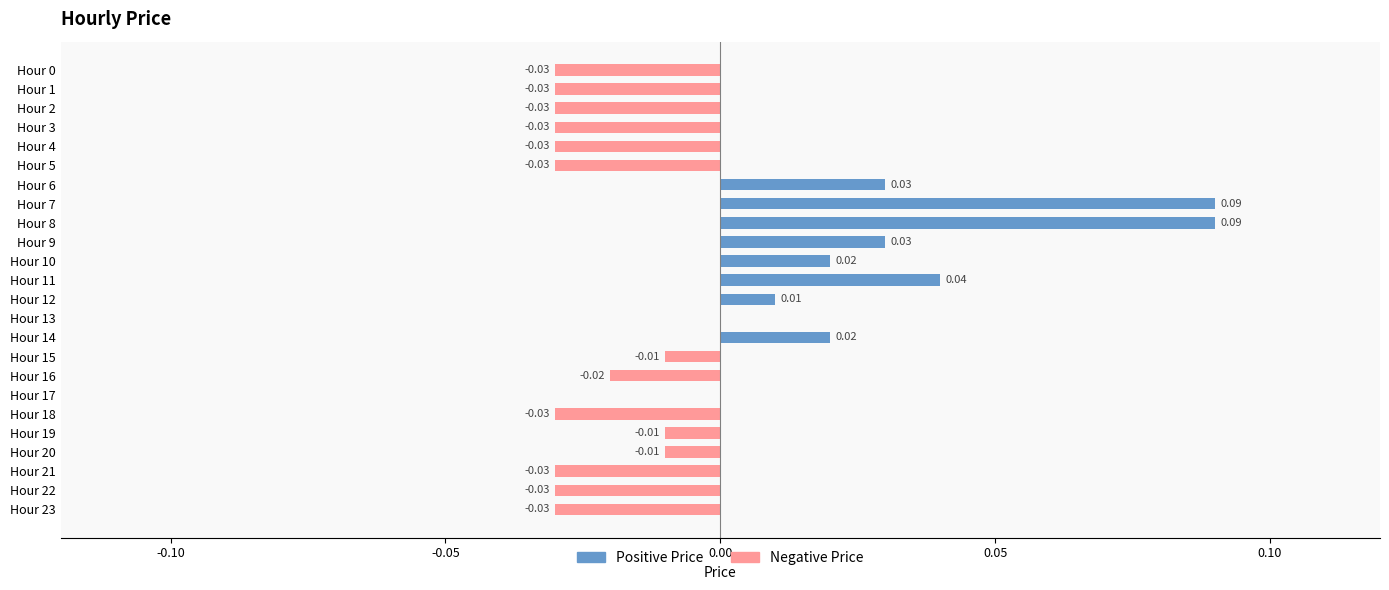

Does the chart contain stacked bars?

No